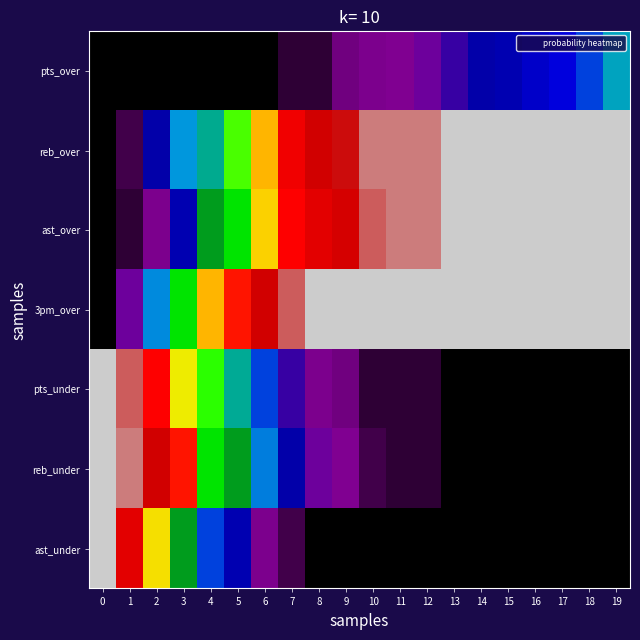

List the series in order of their peak value, lowest first.

pts_over, reb_over, ast_over, 3pm_over, pts_under, reb_under, ast_under